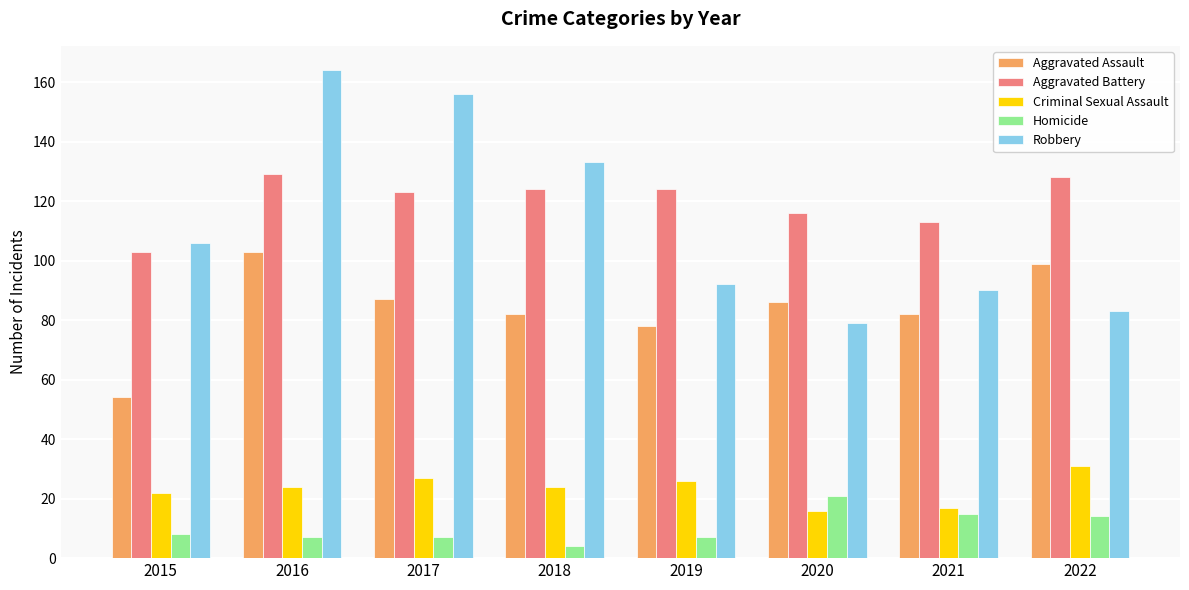

What is the sum of the Aggravated Battery values at 2018 and 2019?

248